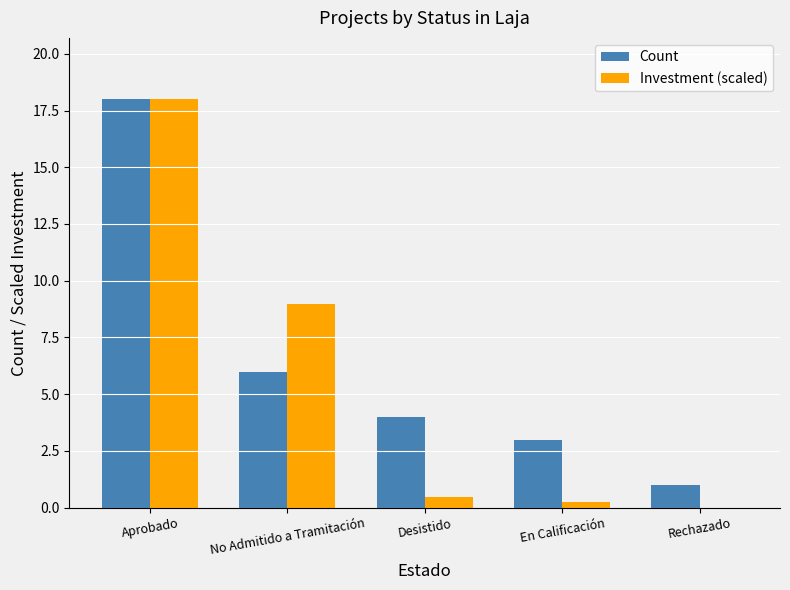

Which series has the largest total across all categories?

Count